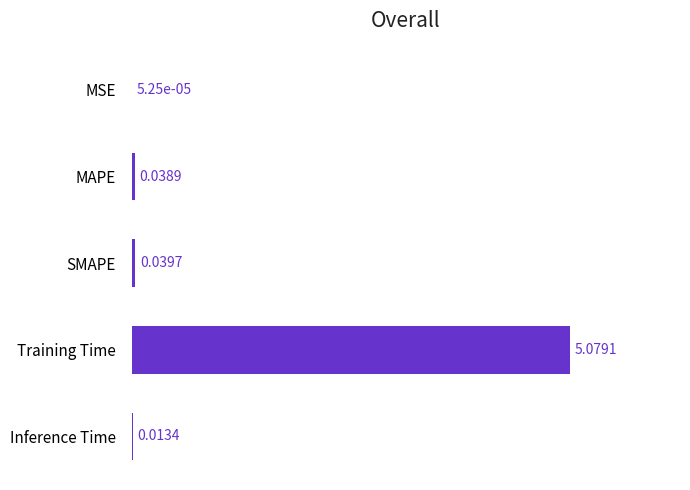

Where is the data nearest to the value 2?

SMAPE